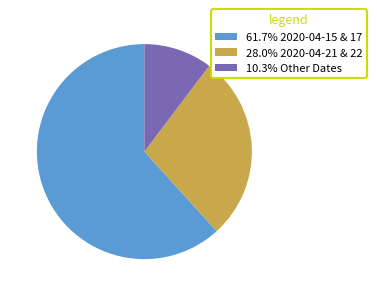

Do 28.0% 2020-04-21 & 22 and 10.3% Other Dates together represent more than half of the pie?

No